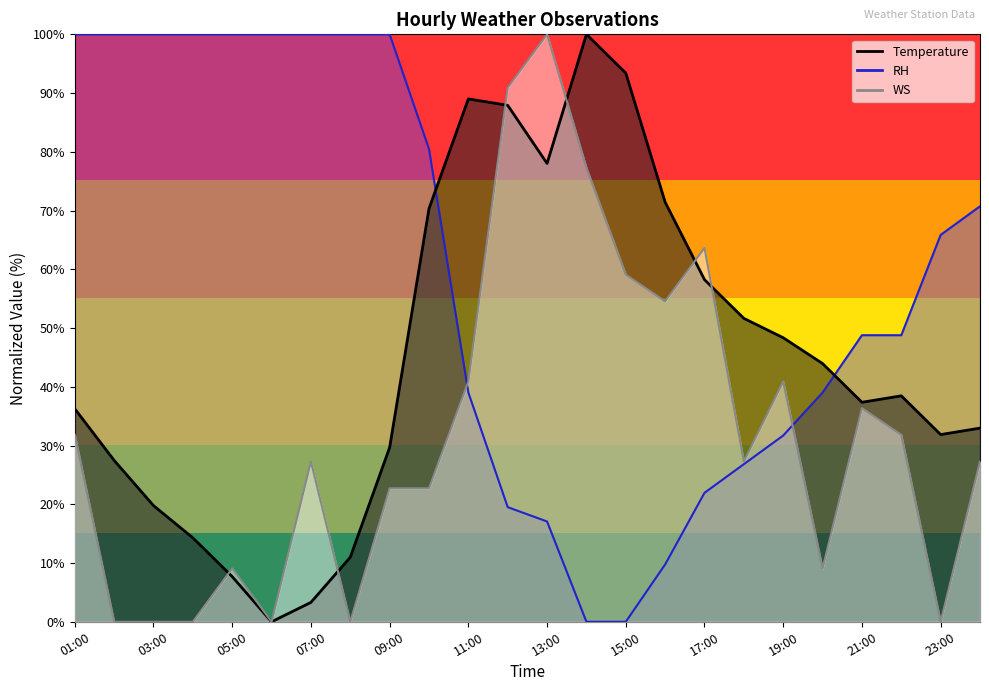

At which category is the sum across all series the highest?

12:00